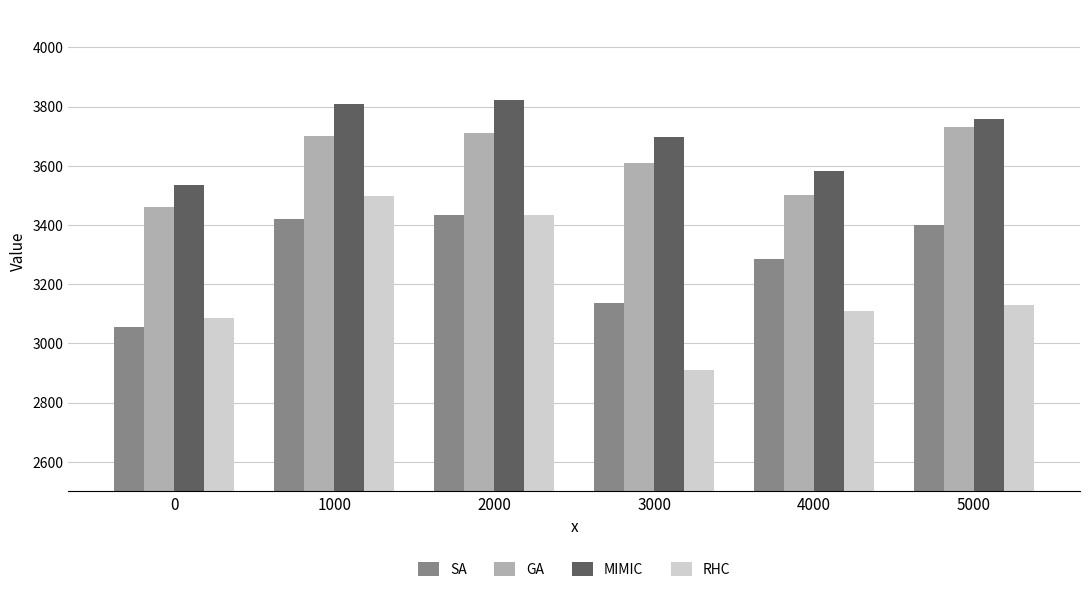

Count the number of data series in this chart.

4